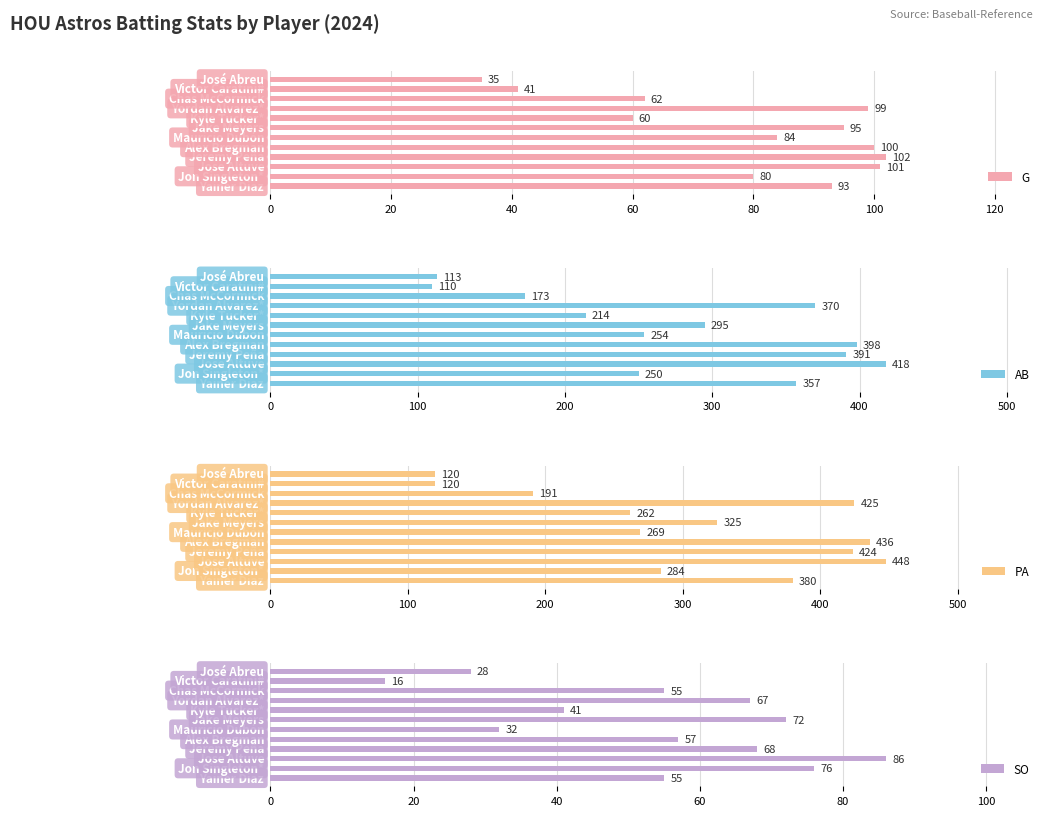

What is the greatest value displayed?

448